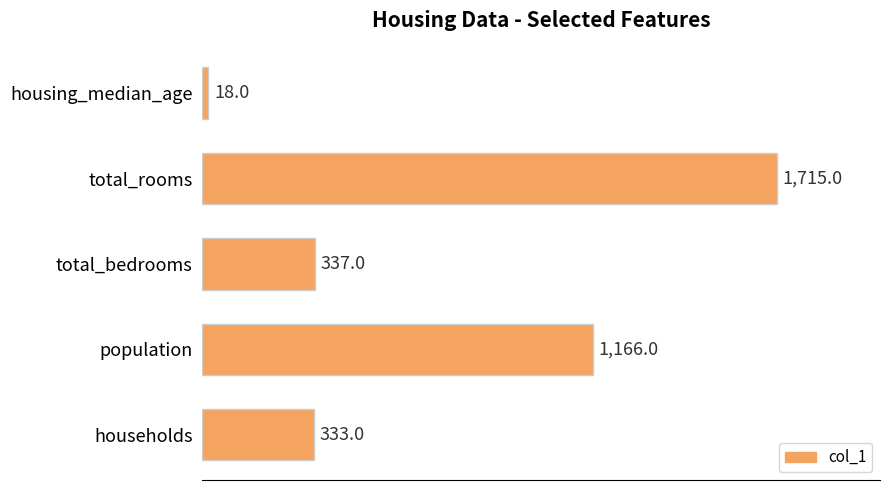

Read the value at total_rooms.

1715